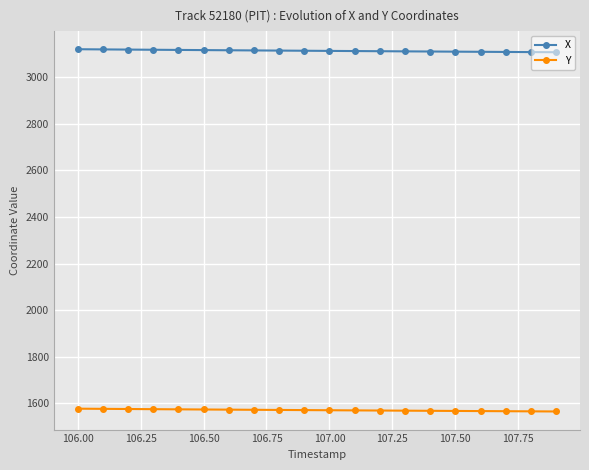

Which series has the largest total across all categories?

X